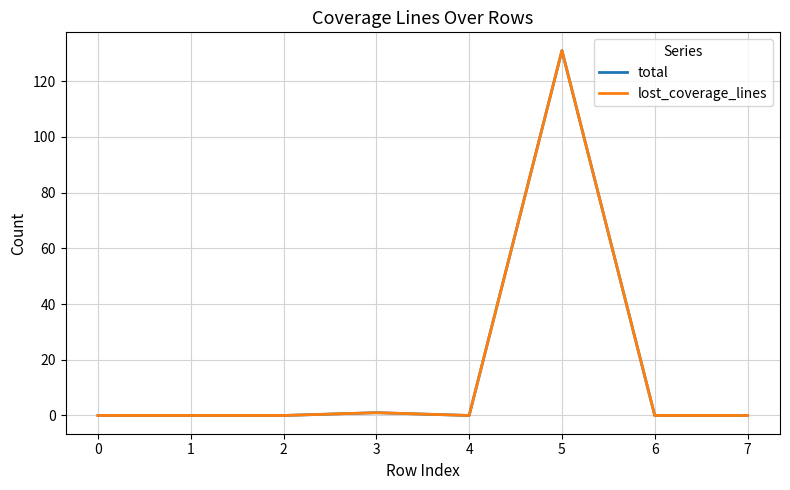

How many lines are shown in the chart?

2